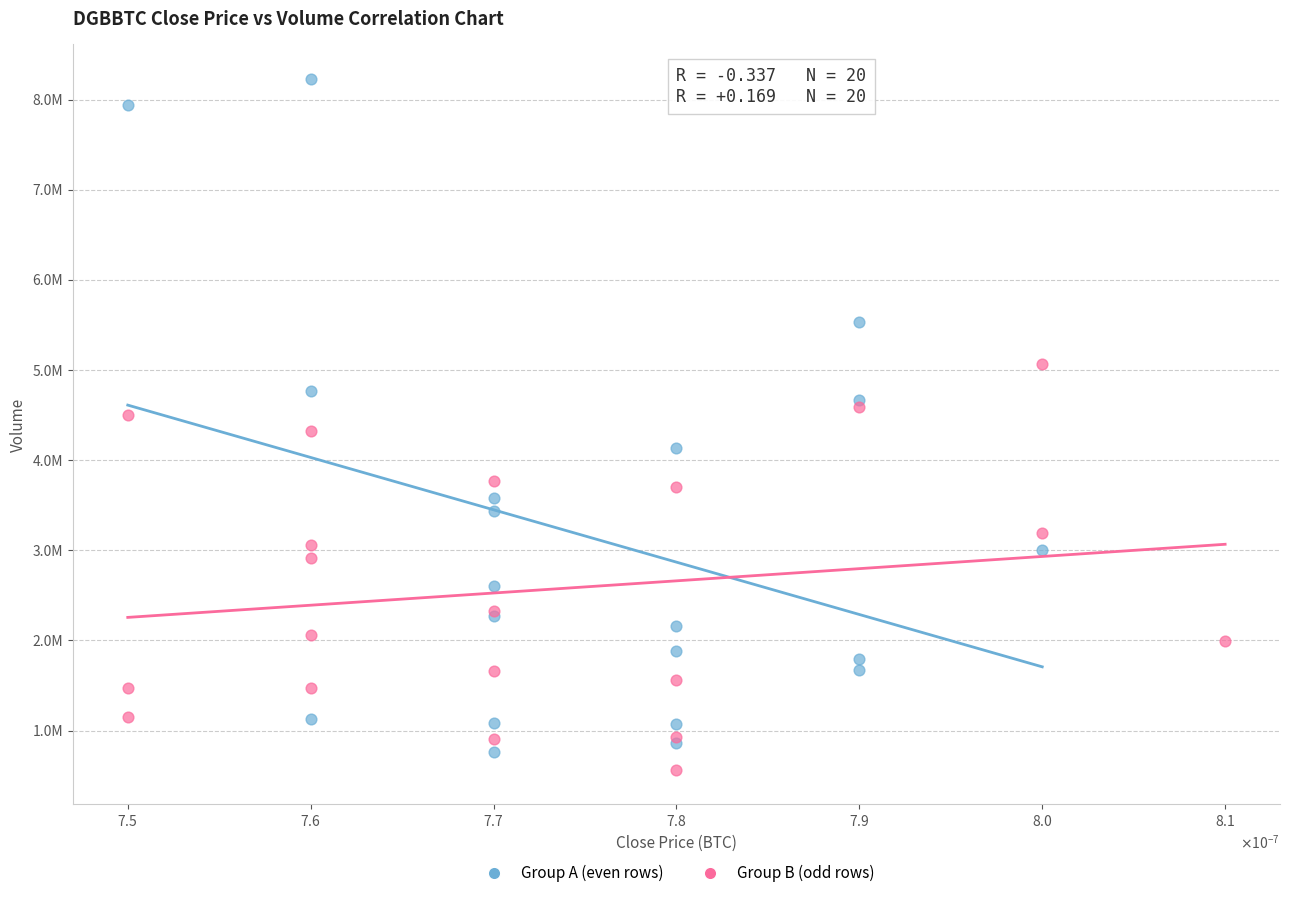

Which series contains the lowest Y value?

Group B (odd rows)